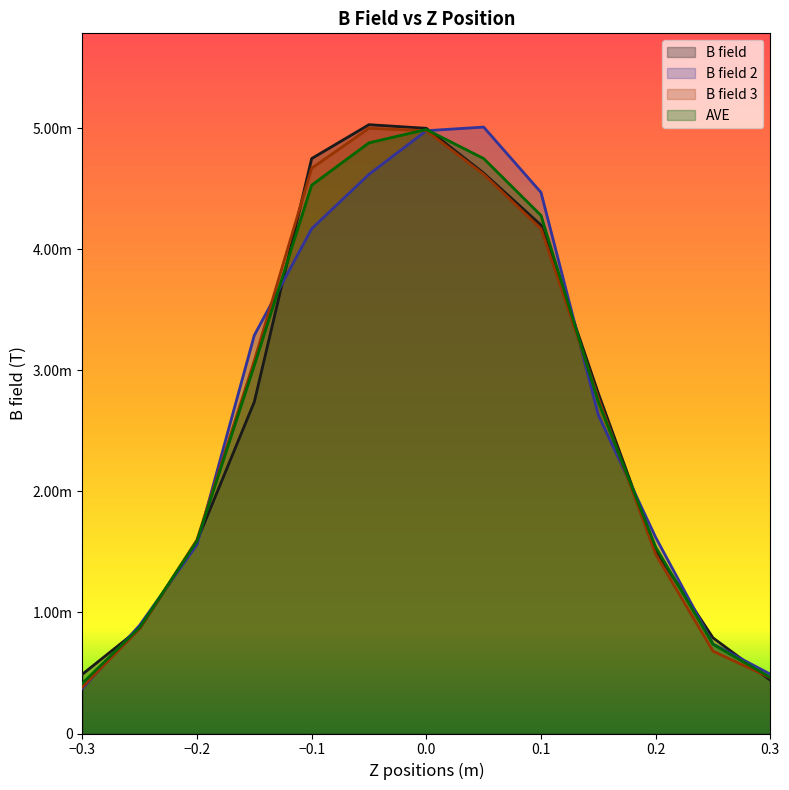

What is the label of the 6th point from the left?

-0.05